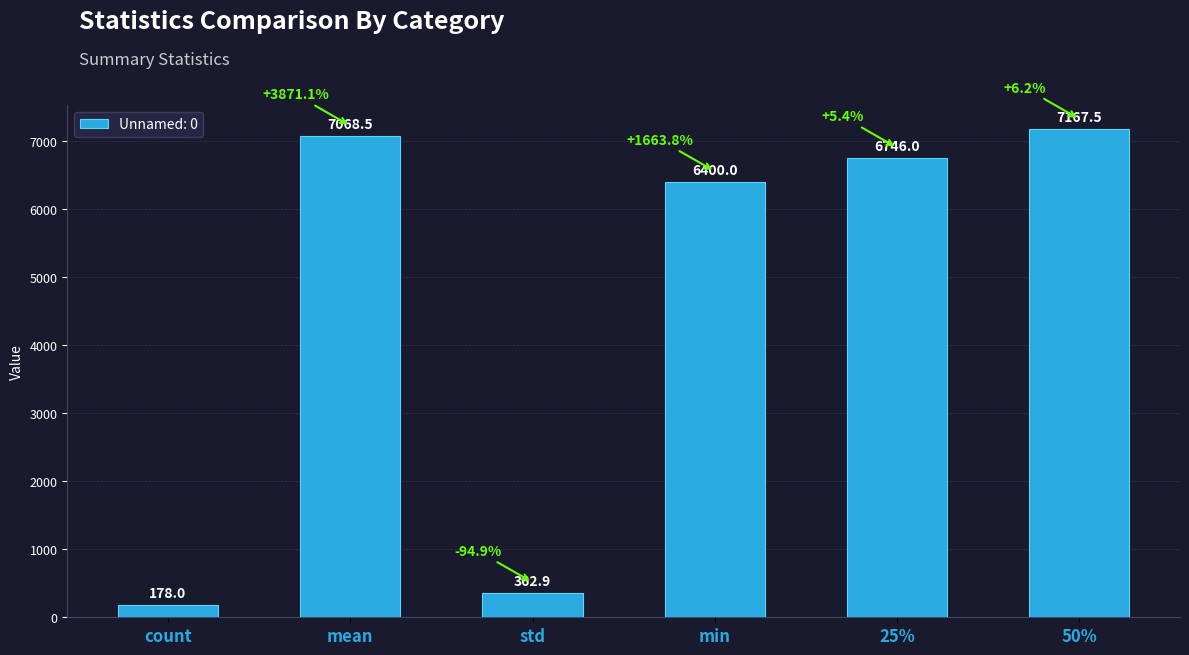

List the labels in order of value, smallest first.

count, std, min, 25%, mean, 50%